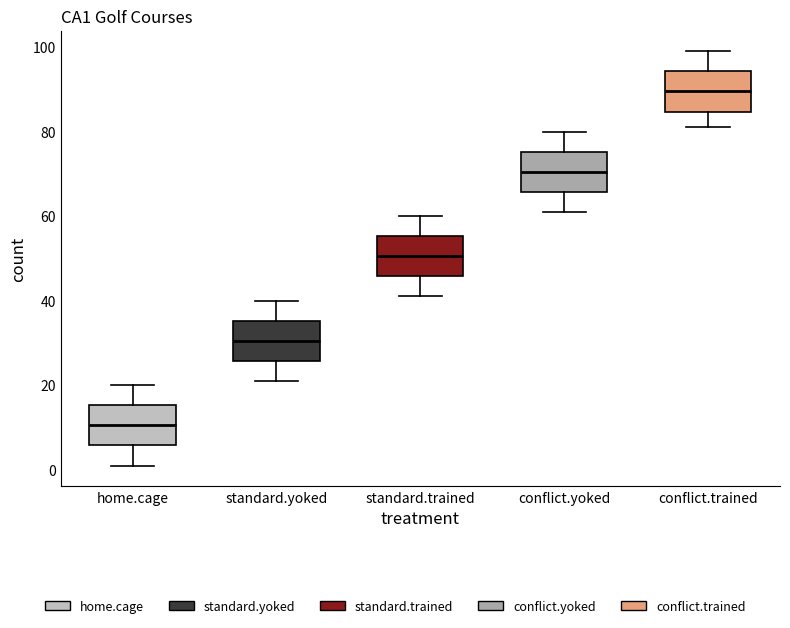

Reading left to right, read every box against the y-axis: the position of its median line, the range the box covers, and the ends of its whiskers. The values are not printed on the chart, so give them approximately, as read against the axis.

home.cage: median 10, box 6 to 16, whiskers 2 to 20
standard.yoked: median 30, box 26 to 36, whiskers 22 to 40
standard.trained: median 50, box 46 to 56, whiskers 42 to 60
conflict.yoked: median 70, box 66 to 76, whiskers 62 to 80
conflict.trained: median 90, box 84 to 94, whiskers 82 to 100